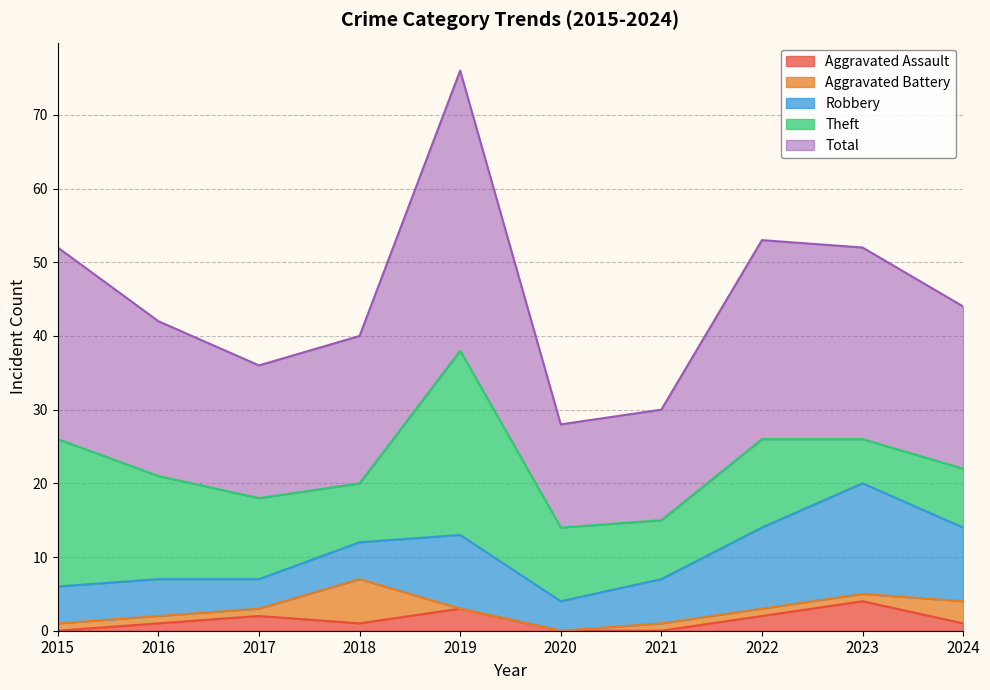

What is the difference between the Theft values at 2019 and 2018?

17